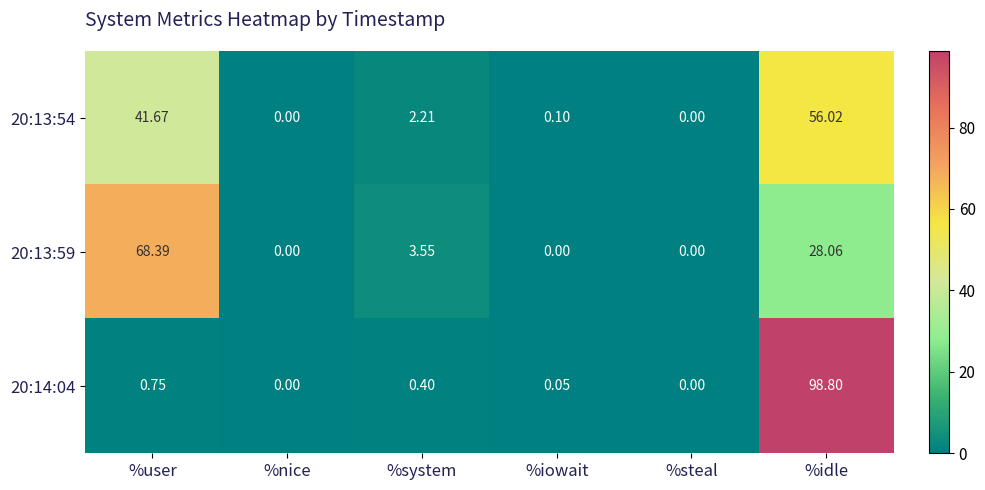

At which category is the sum across all series the highest?

%idle